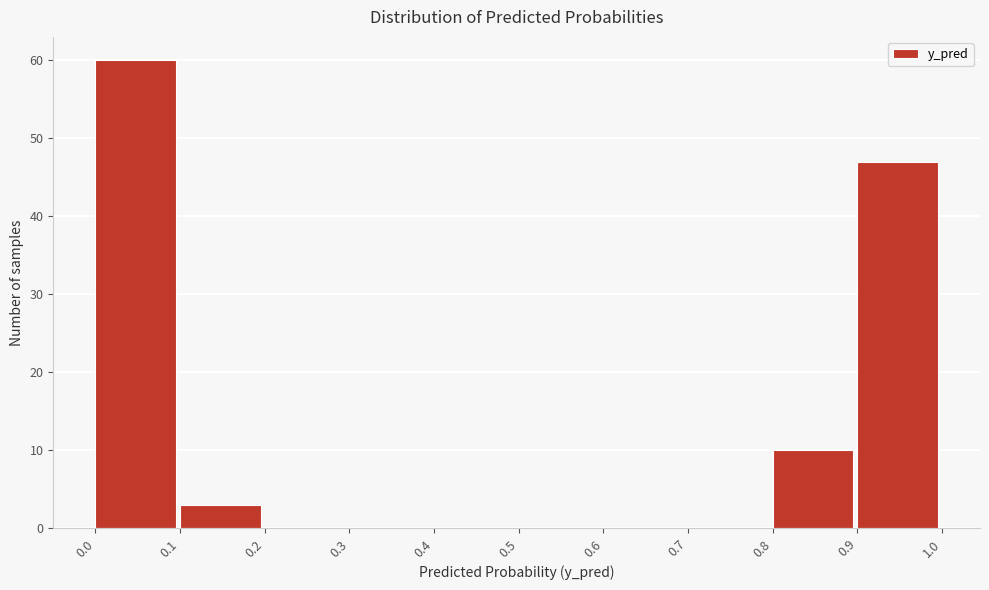

Reading left to right, what are all the values shown in this chart?

0.0=60	0.1=3	0.2=0	0.3=0	0.4=0	0.5=0	0.6=0	0.7=0	0.8=10	0.9=47